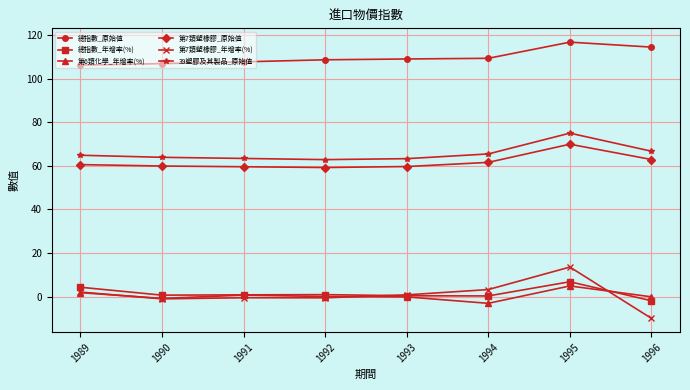

What is the difference between the 39塑膠及其製品_原始值 values at 1993 and 1992?

0.4